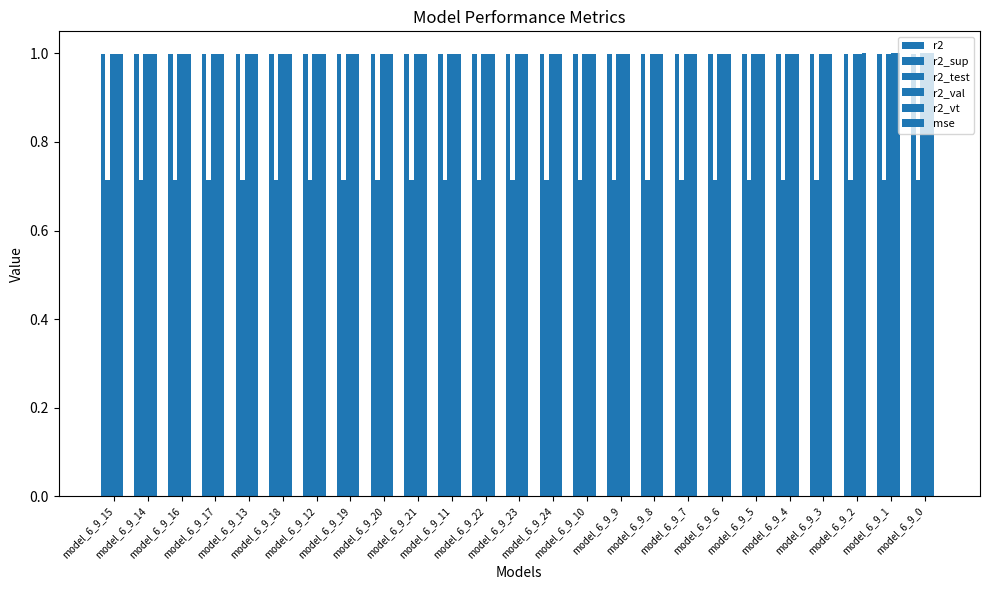

What is the label of the 23rd bar from the left?

model_6_9_2